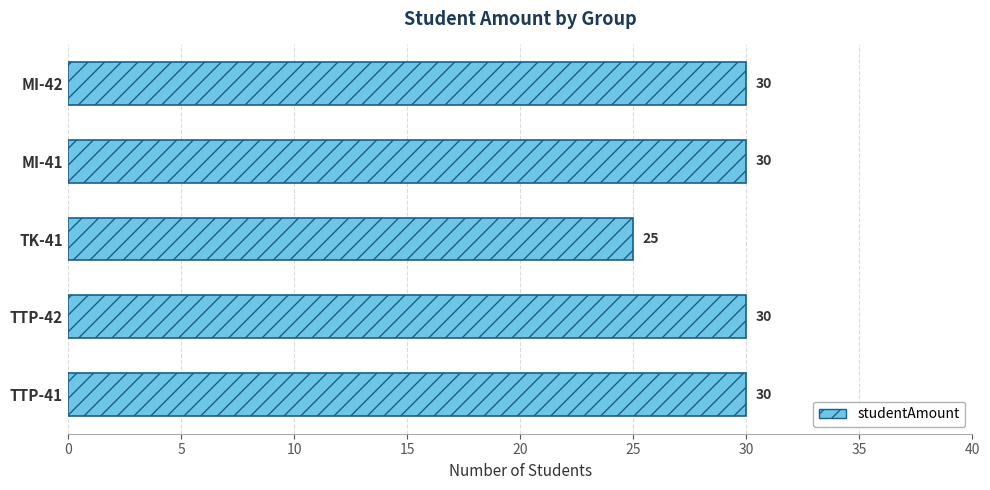

True or false: the data shows 46 at MI-41.

False